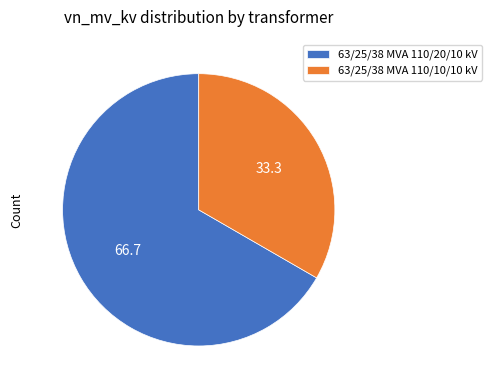

How many slices are in this pie chart?

2